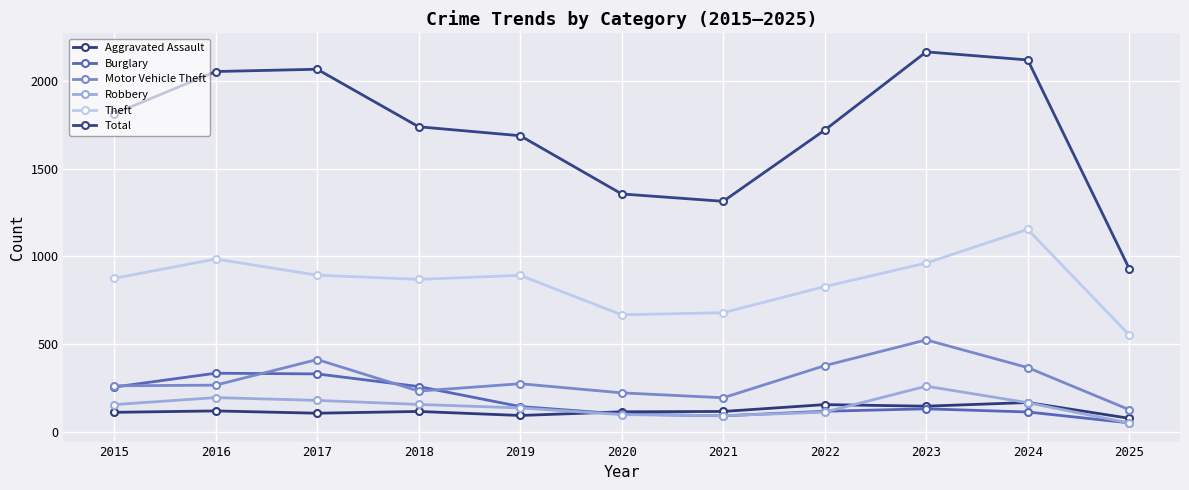

What is the sum of the Theft values at 2016 and 2018?

1852